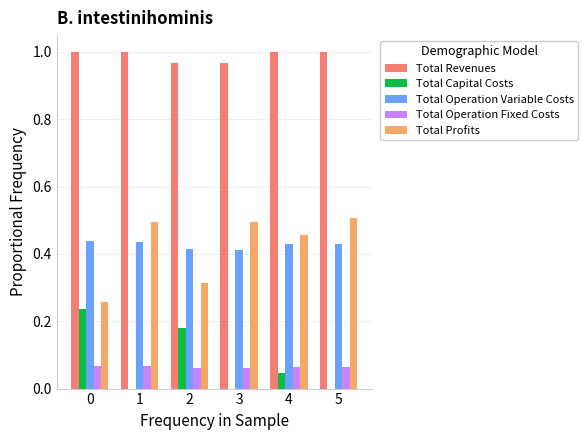

What are all the series names shown in the legend?

Total Revenues, Total Capital Costs, Total Operation Variable Costs, Total Operation Fixed Costs, Total Profits